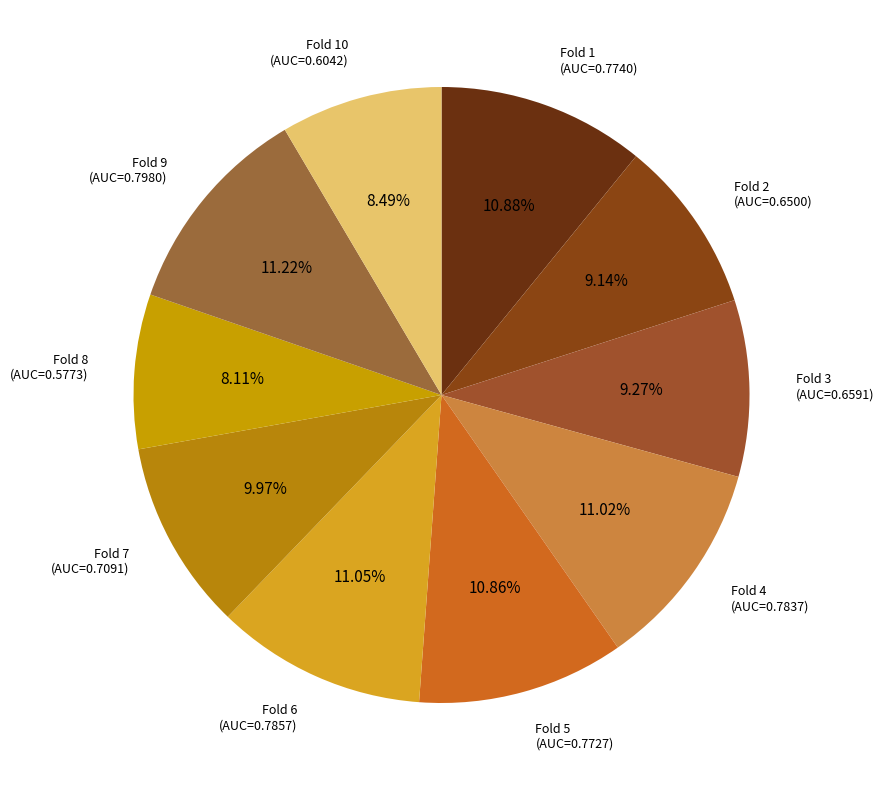

Combined, do Fold 1 and Fold 9 account for over 50%?

No